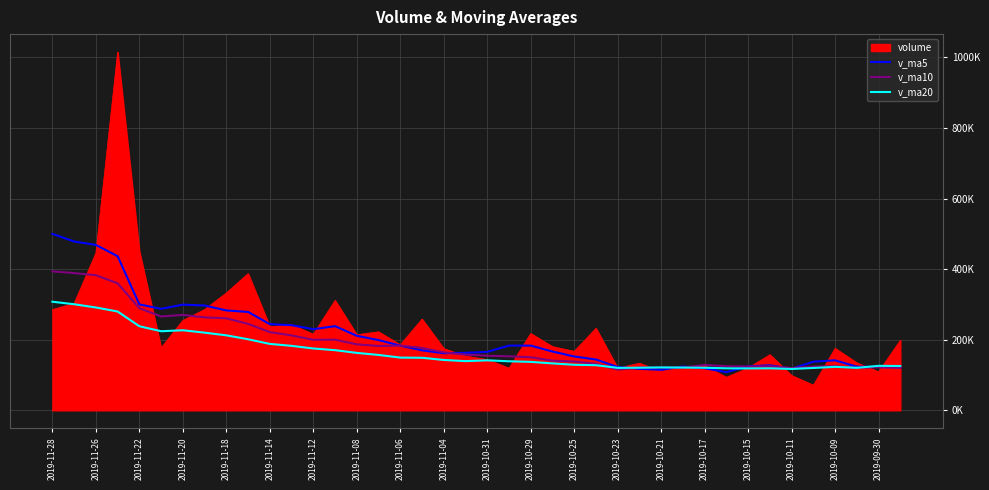

What are all the series names shown in the legend?

volume, v_ma5, v_ma10, v_ma20